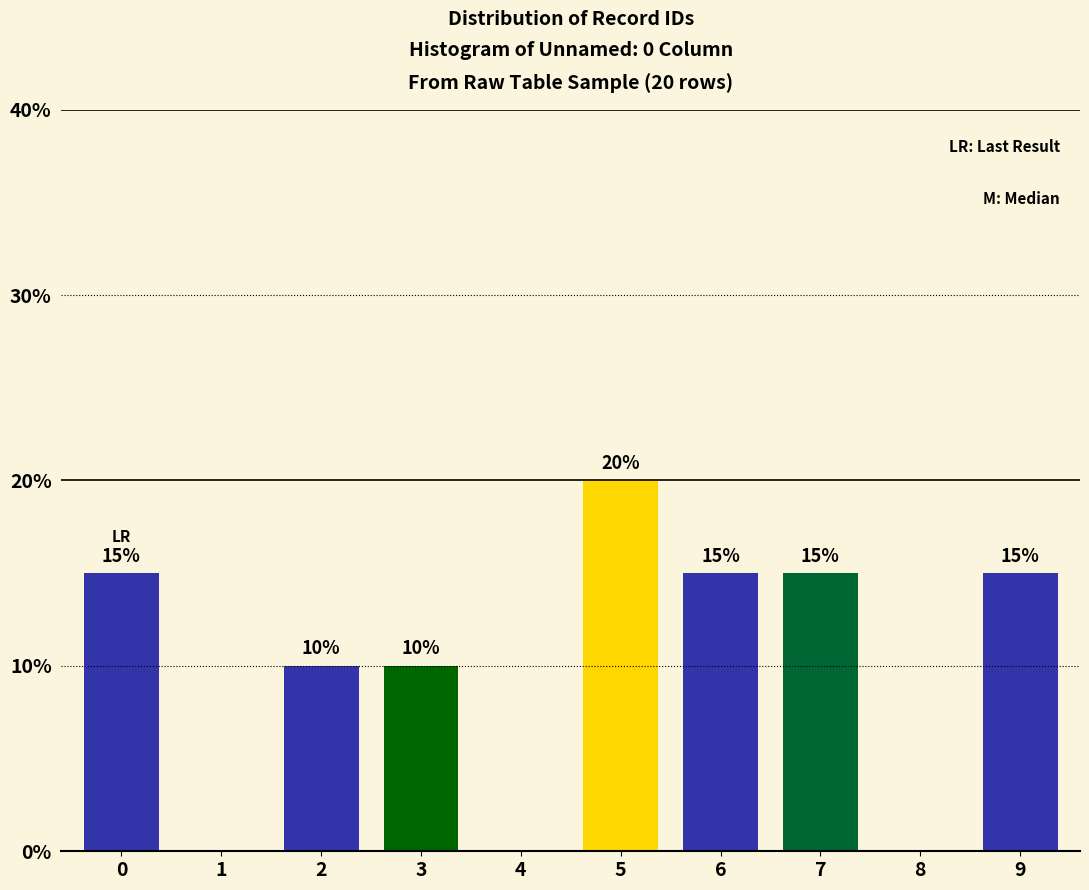

Reading right to left, what are all the values shown in this chart?

9=15	8=0	7=15	6=15	5=20	4=0	3=10	2=10	1=0	0=15